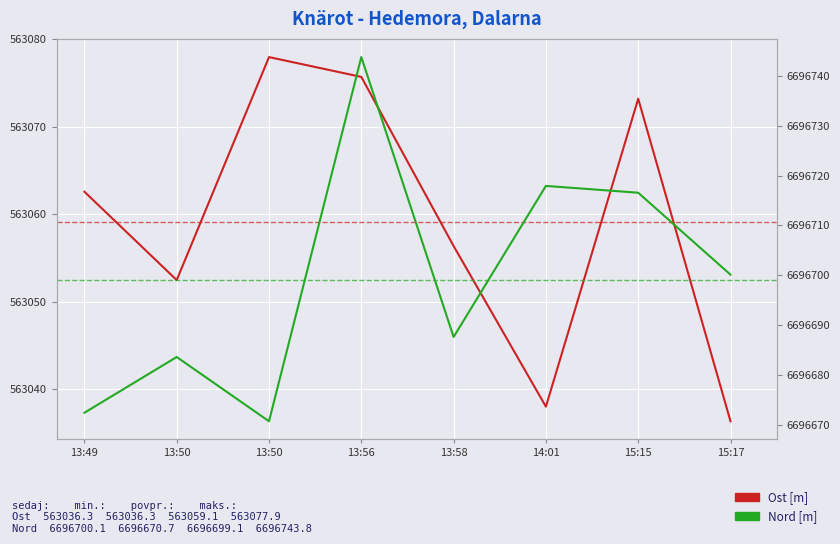

Between 13:50 and 15:17, which series saw the biggest shift?

Ost [m]